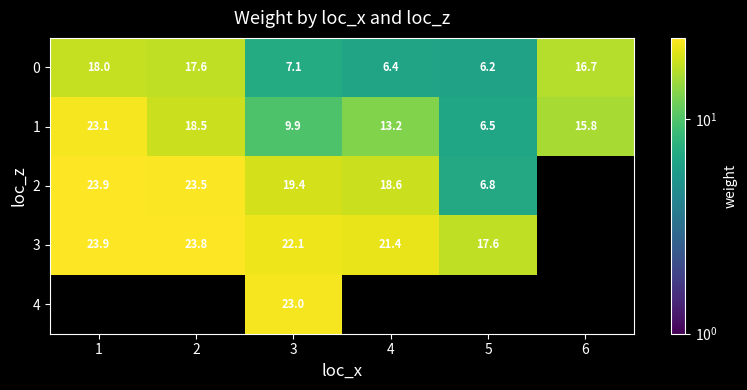

Is the value of 2 at 5 greater than the value of 3 at 1?

No